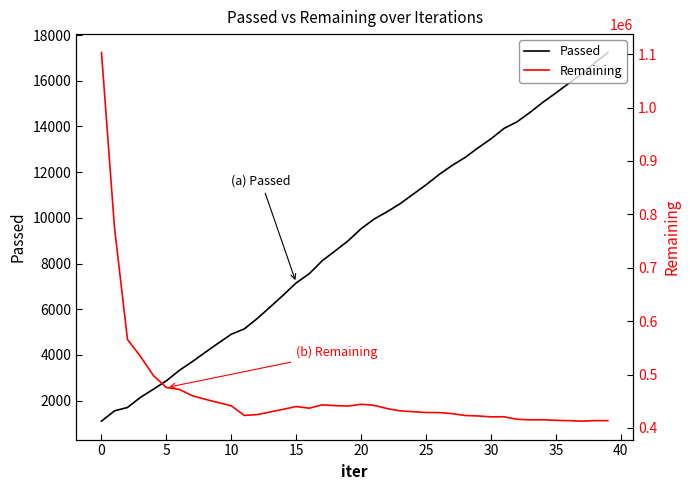

At which label is Passed closest to 9170?

19